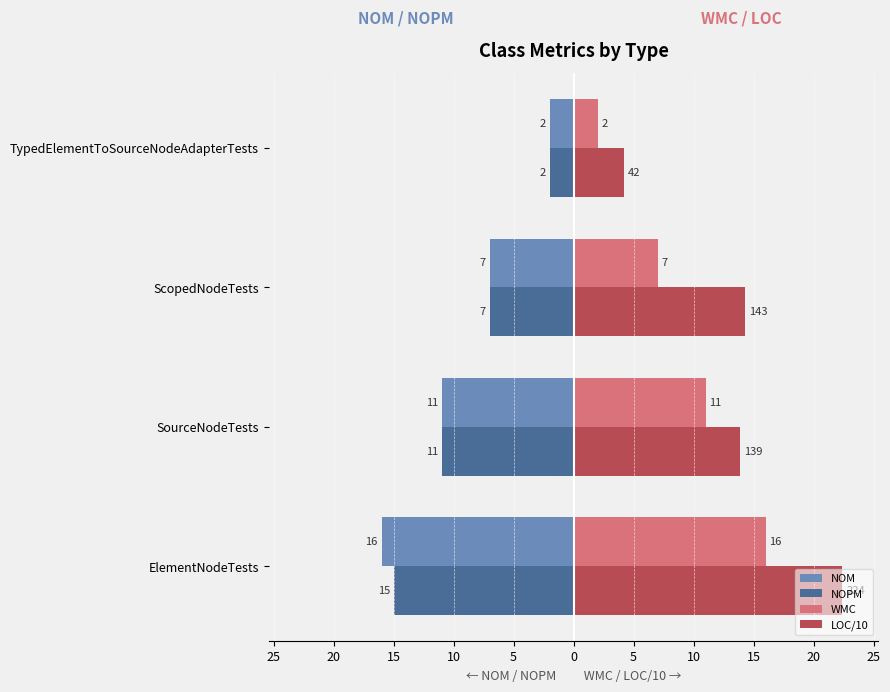

What is the average value of the LOC/10 series?

13.7